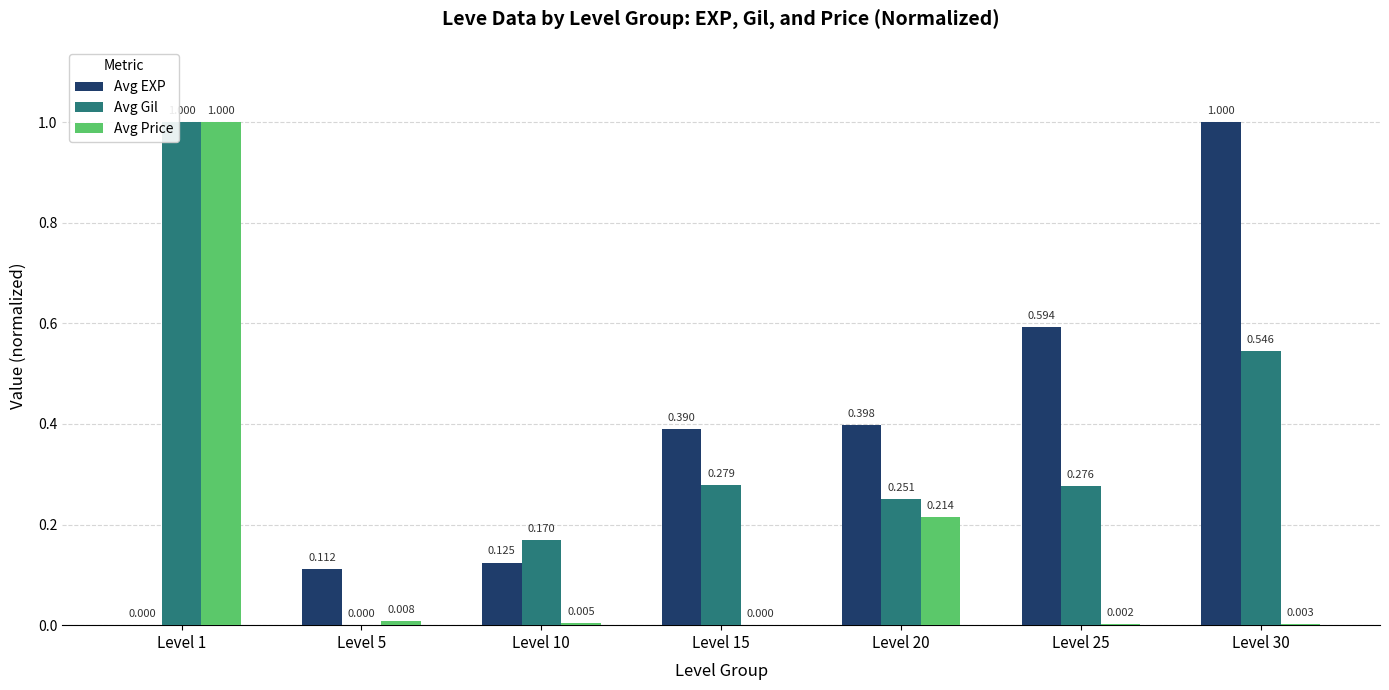

Which series changed the most between Level 1 and Level 5?

Avg Gil